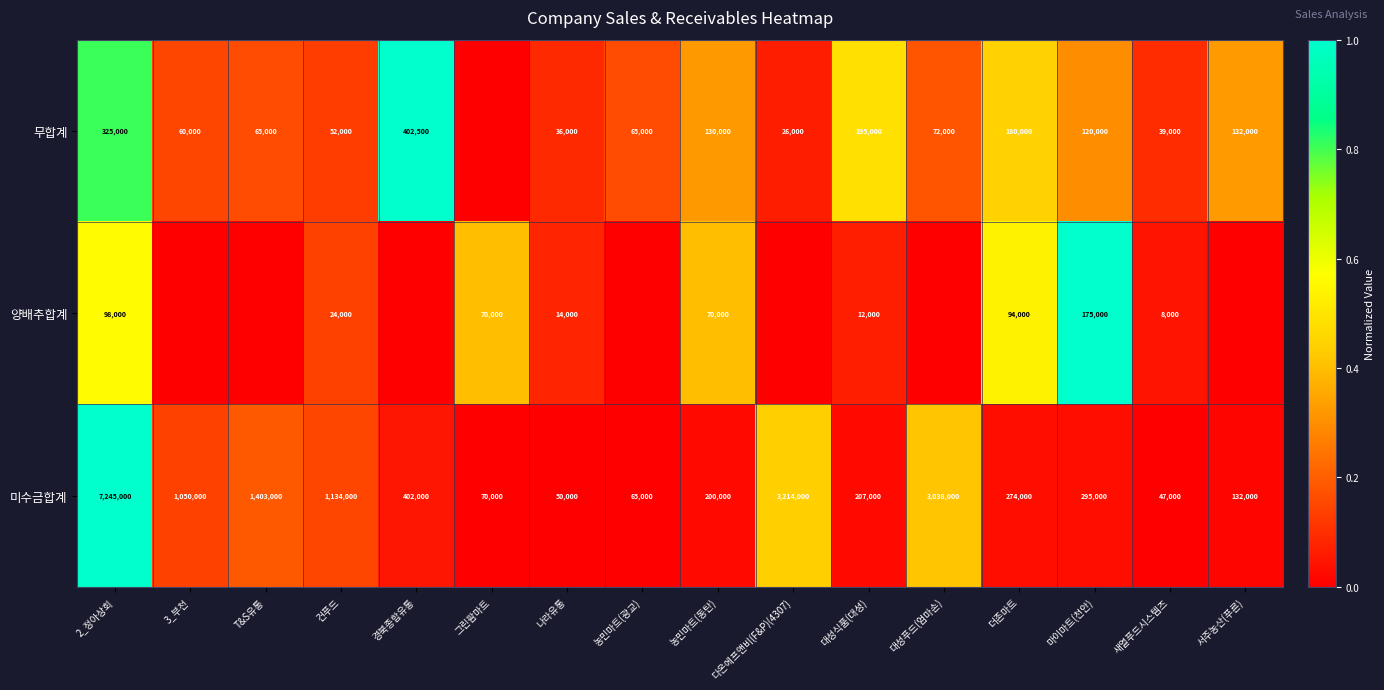

How many data points does each series have?

16